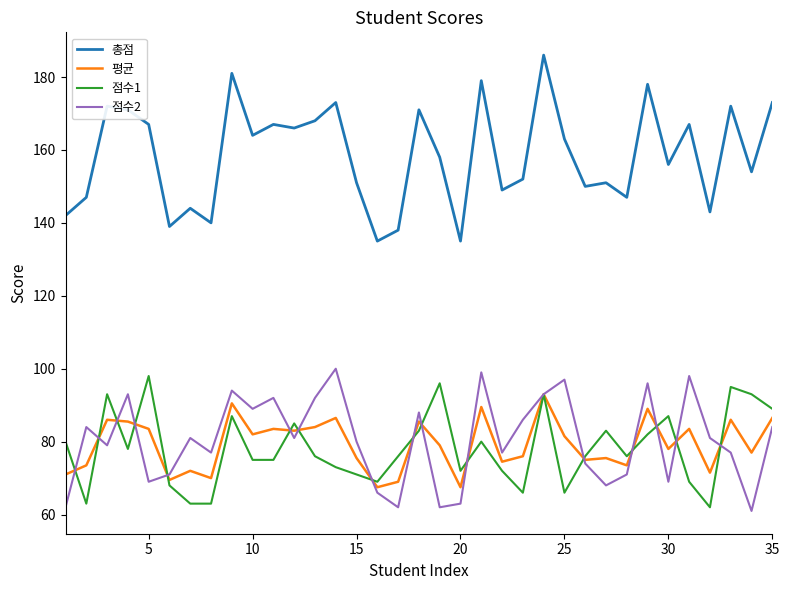

What is the minimum value for 점수1?

62.0